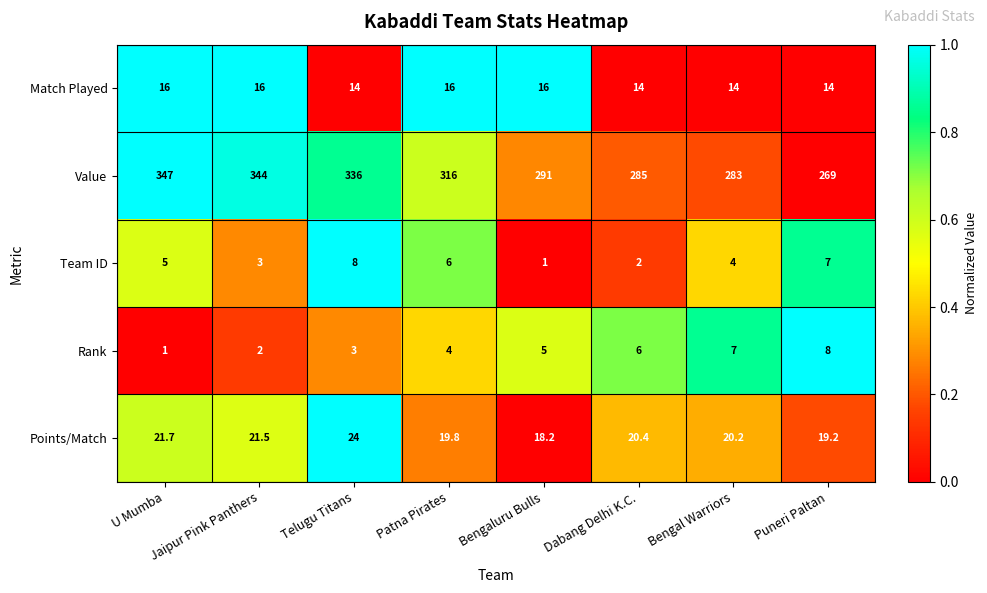

Where does the Value series first go above 316?

U Mumba